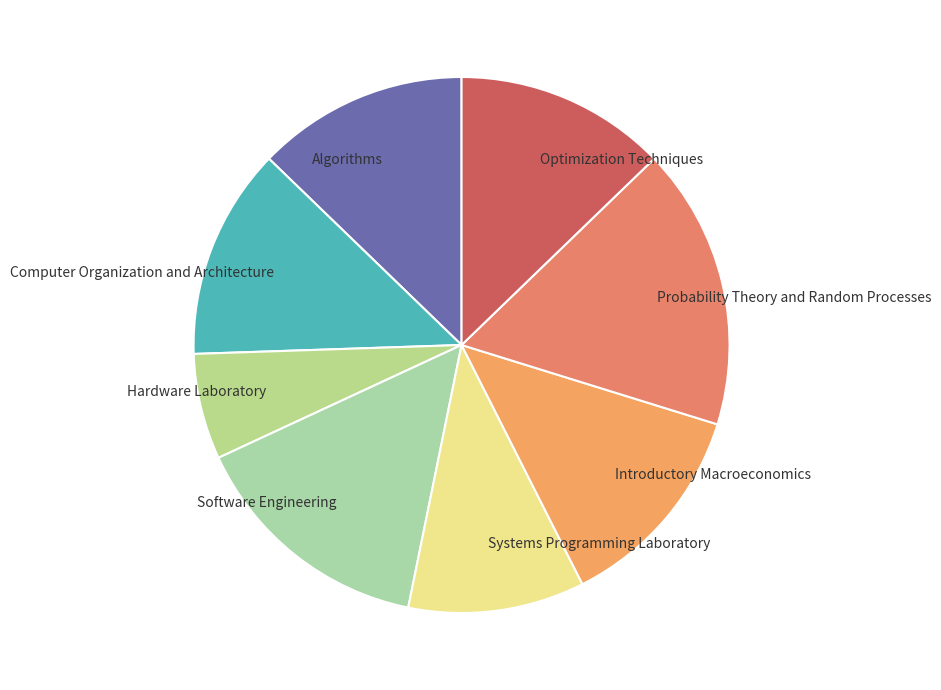

True or false: Computer Organization and Architecture accounts for 21% of the total.

False